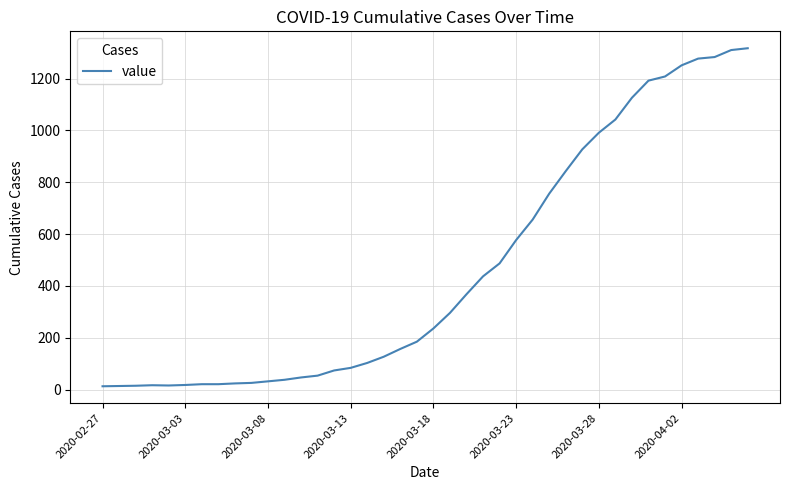

What is the sum of all values?

18666